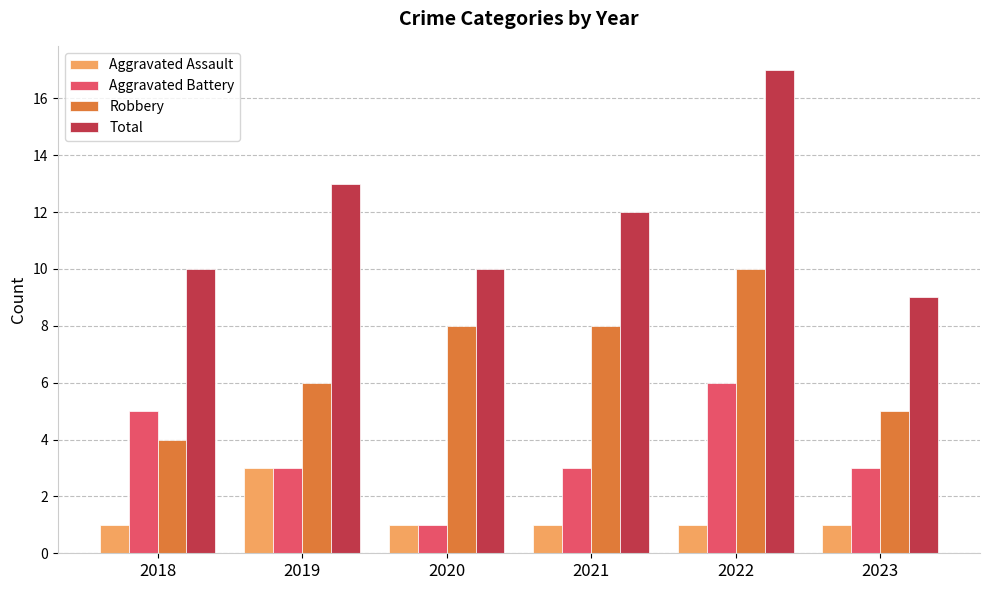

How many bars are there in each group?

4